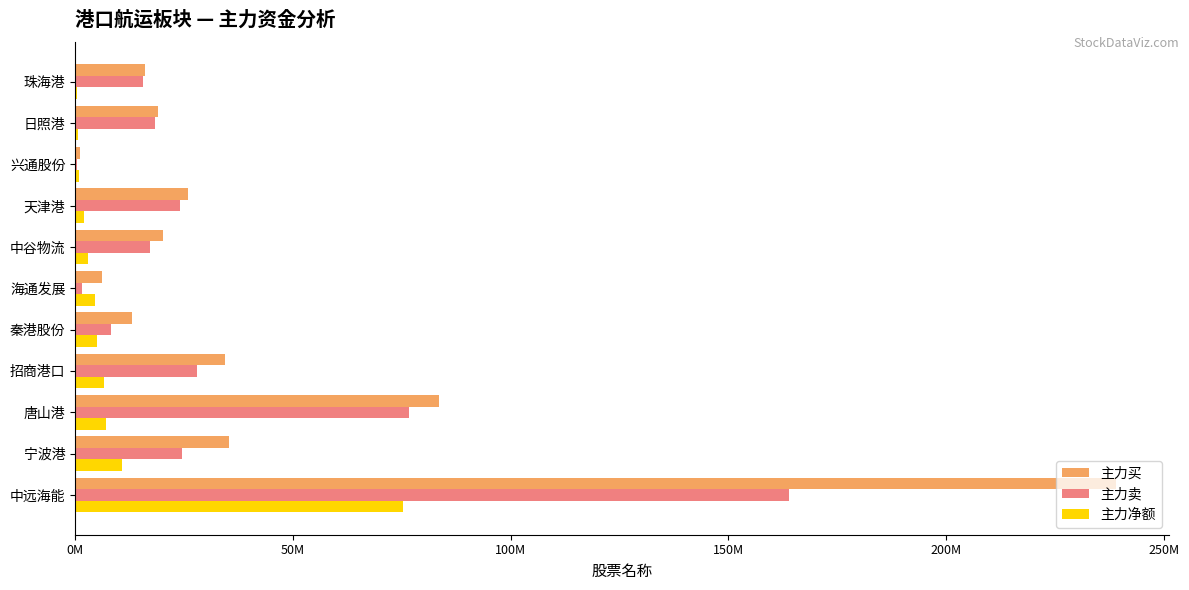

At which category is the sum across all series the highest?

中远海能